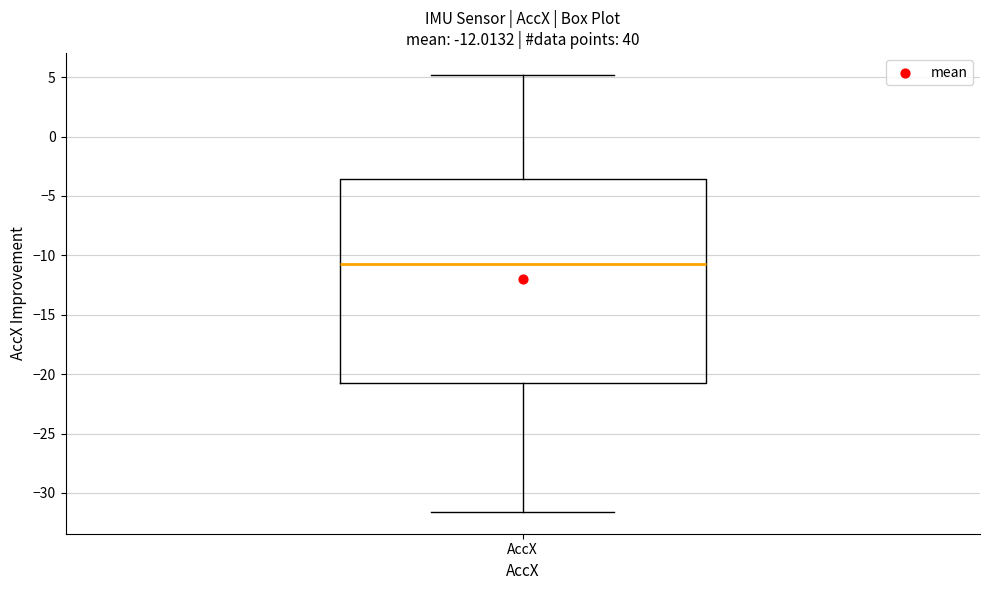

Where does the upper whisker of the box for AccX end on the y-axis? The values are not printed on the chart, so give them approximately, as read against the axis.

5.0